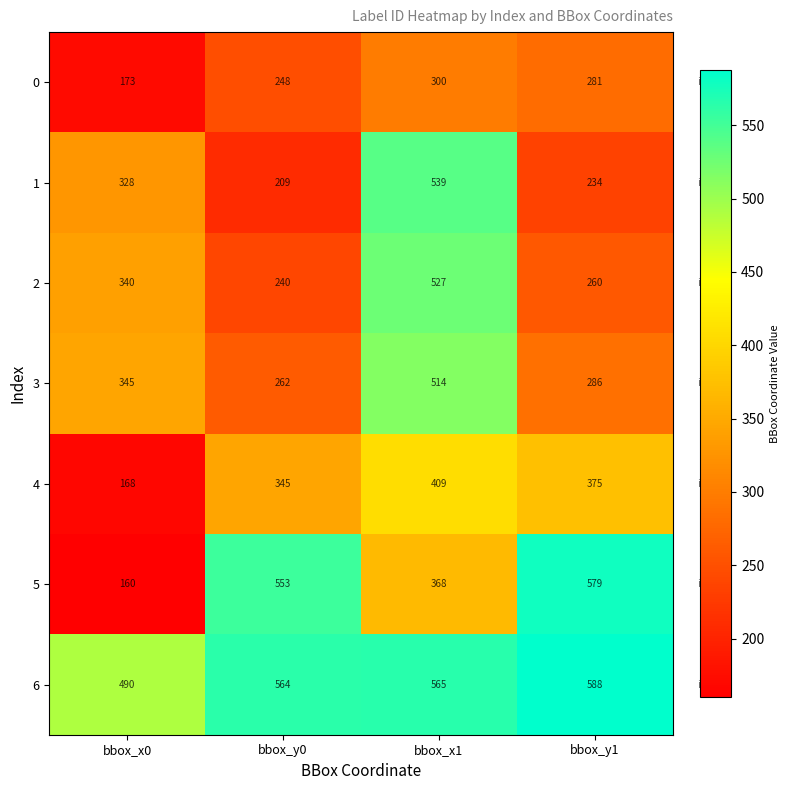

Reading left to right, list all the values displayed in this chart.

0: 173	248	300	281
1: 328	209	539	234
2: 340	240	527	260
3: 345	262	514	286
4: 168	345	409	375
5: 160	553	368	579
6: 490	564	565	588